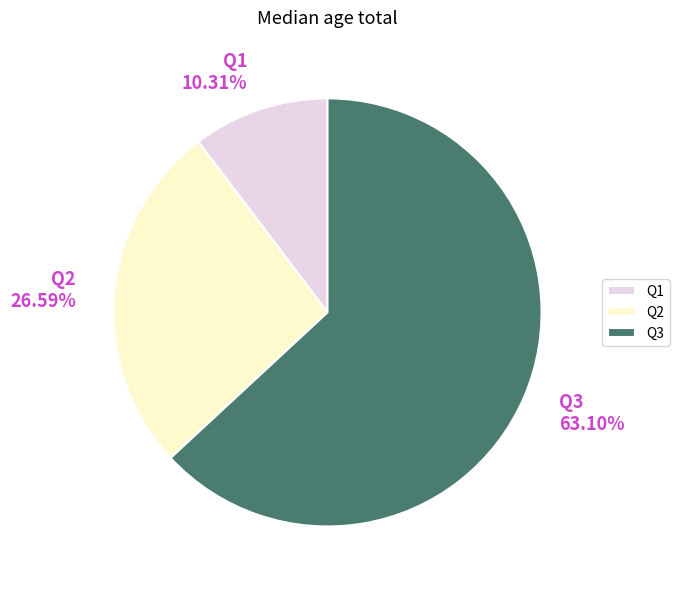

Which category has the smallest portion of the pie?

Q1